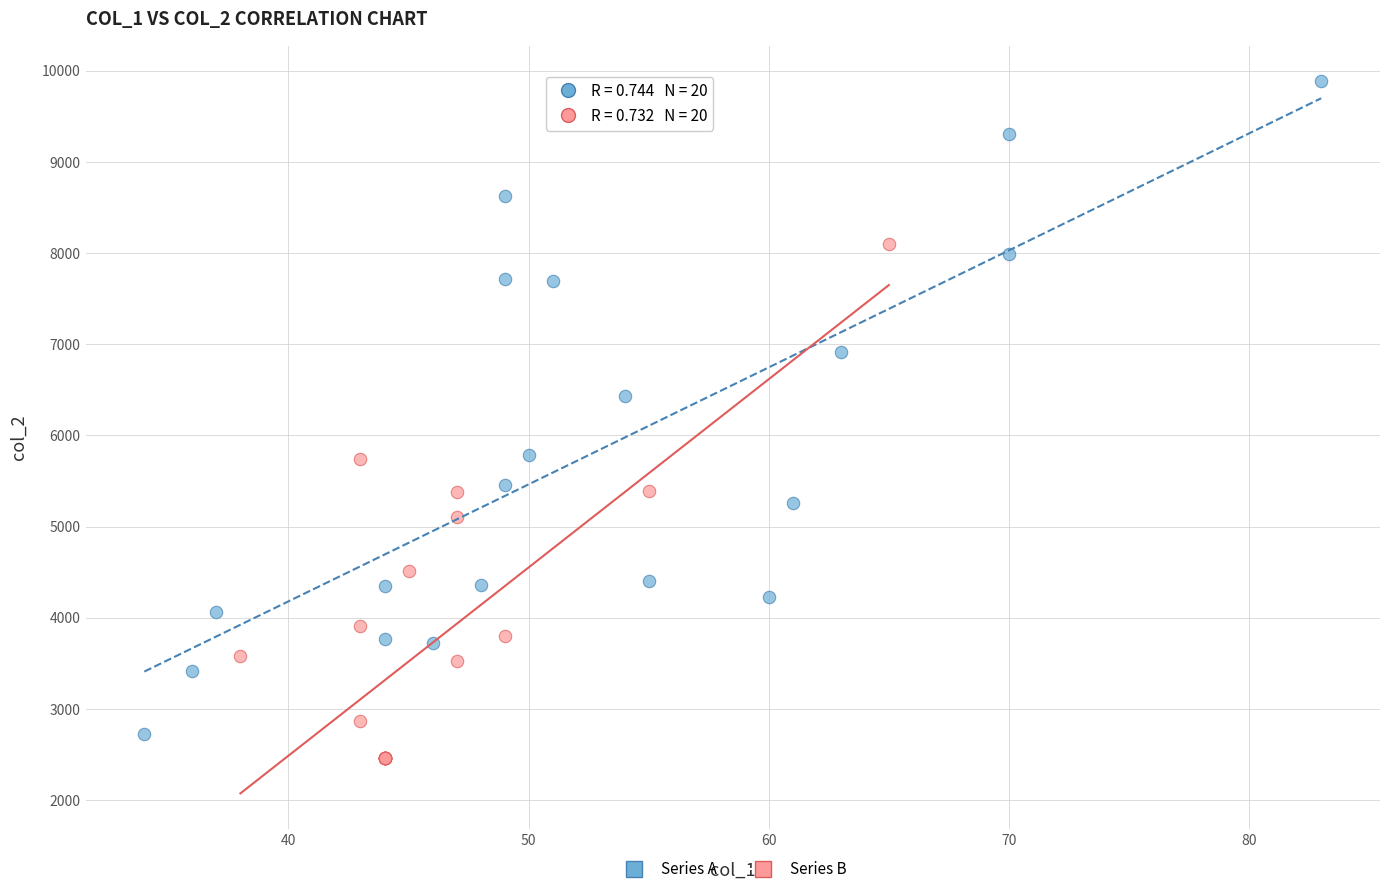

Which series has the widest spread of Y values?

Series A